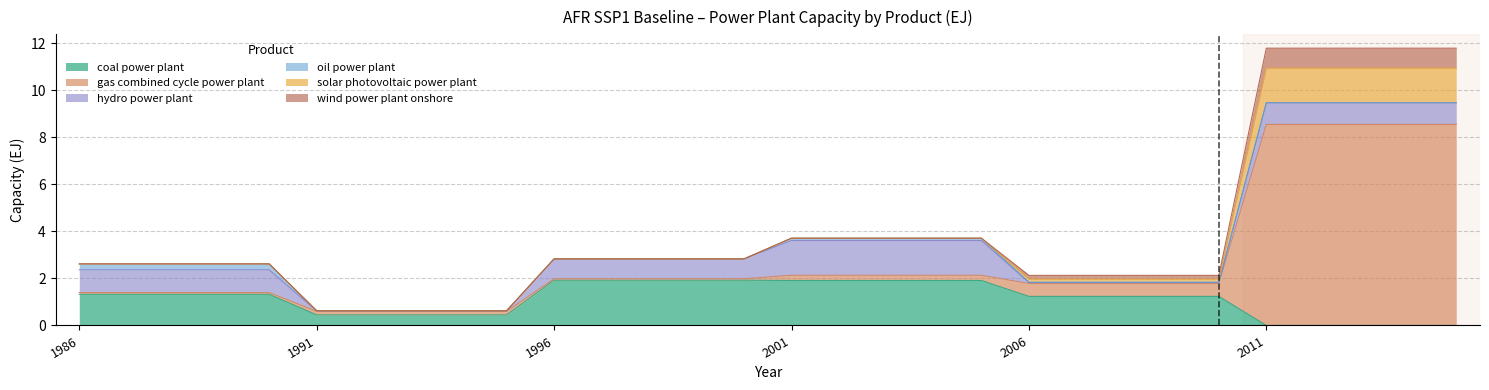

At which label does coal power plant first exceed 1?

1986